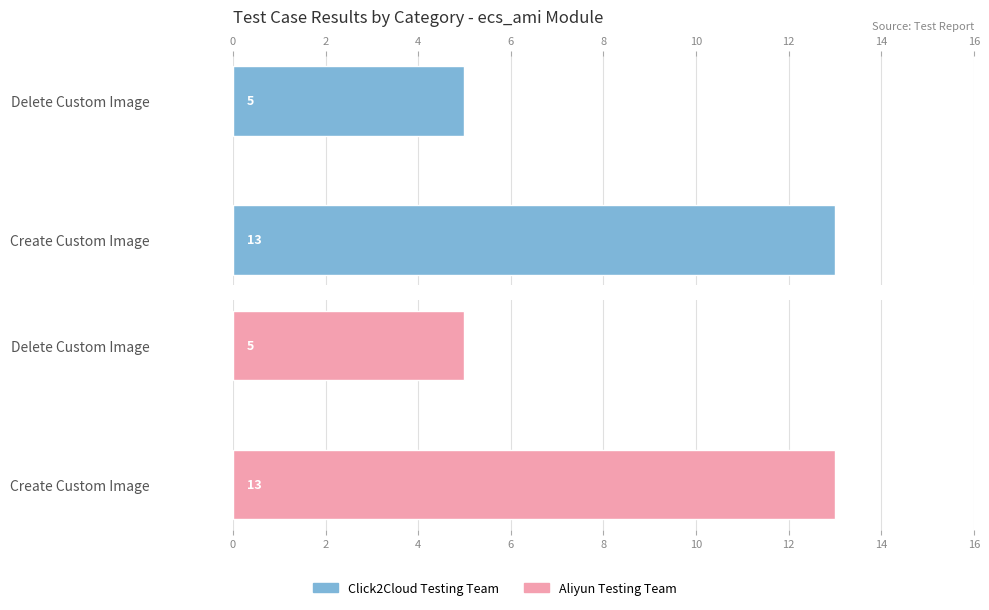

How many bars are there in total?

4